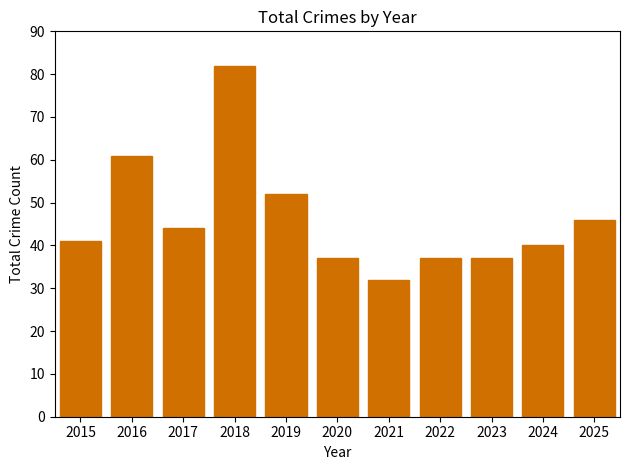

What is the value of the 4th bar from the left?

82